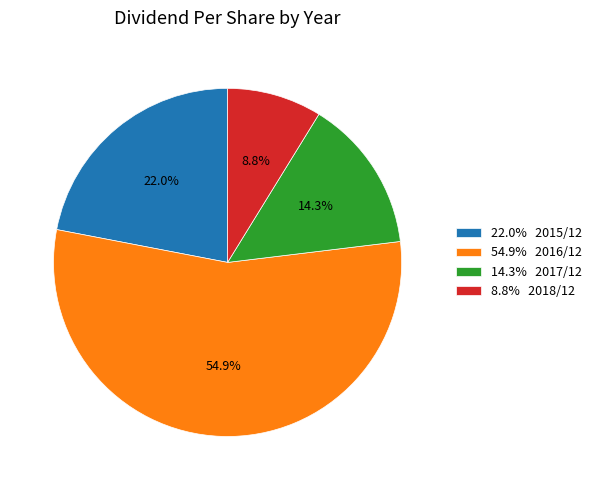

Which slice is the smallest?

8.8% 2018/12